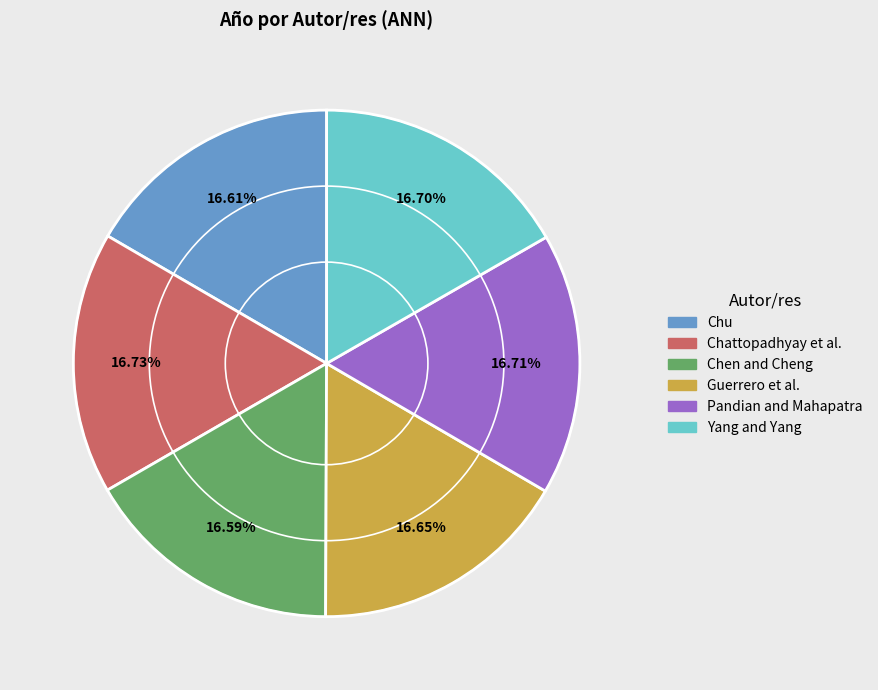

Is Pandian and Mahapatra the majority of the pie?

No